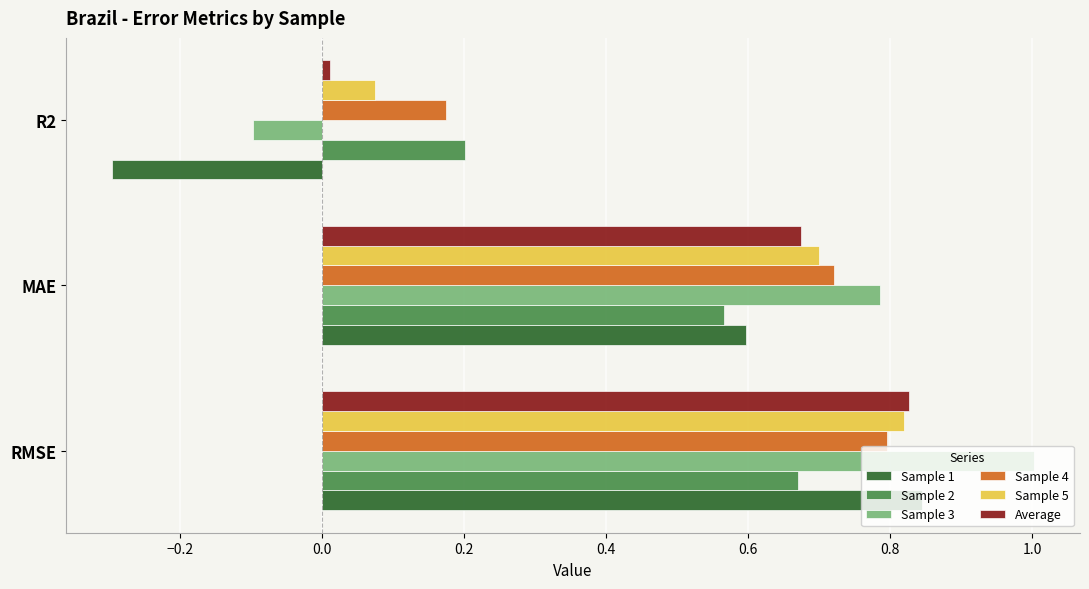

Rank the categories by Sample 3 value from highest to lowest.

RMSE, MAE, R2